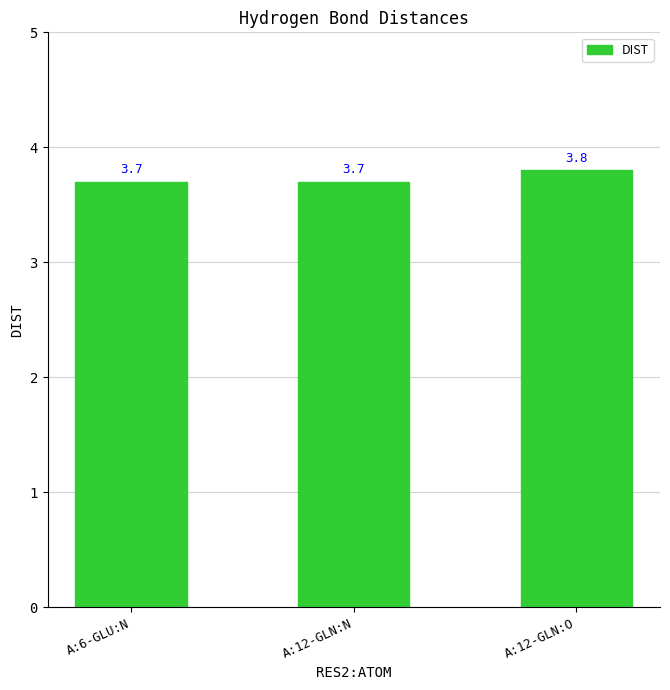

Is it true that the value at A:6-GLU:N is 6.4?

False